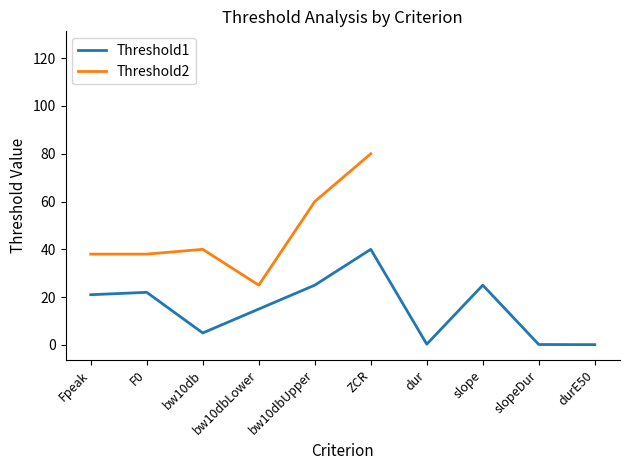

At which label is Threshold1 closest to 20?

Fpeak